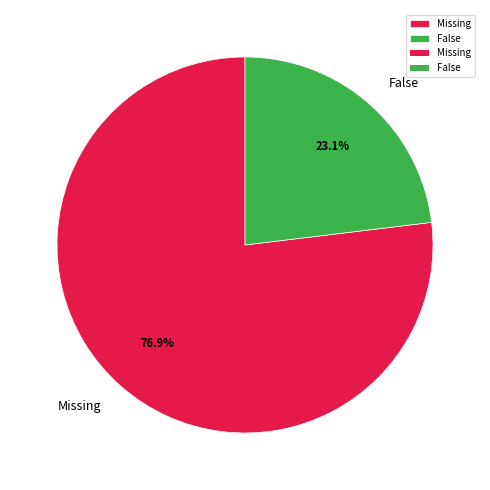

Combined, do Missing and False account for over 50%?

Yes